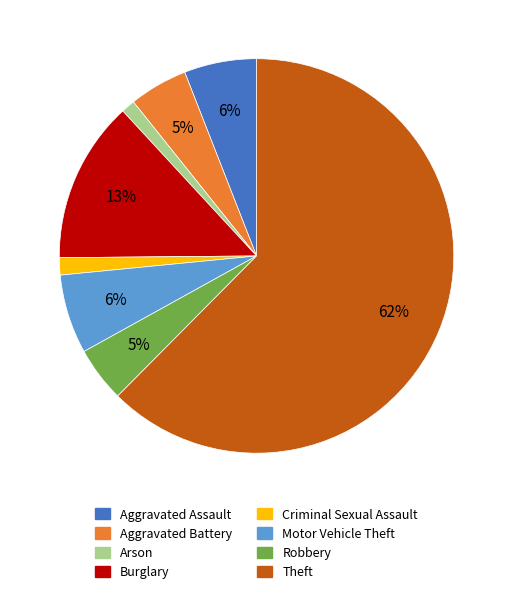

How many slices are in this pie chart?

8